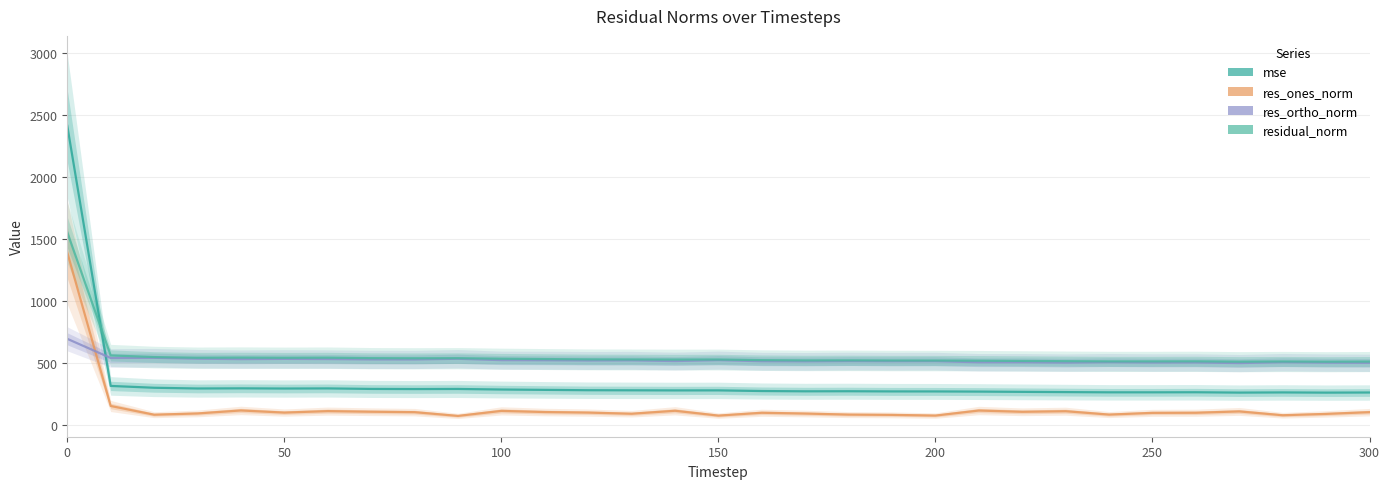

Is this an area chart (filled region under the line)?

No